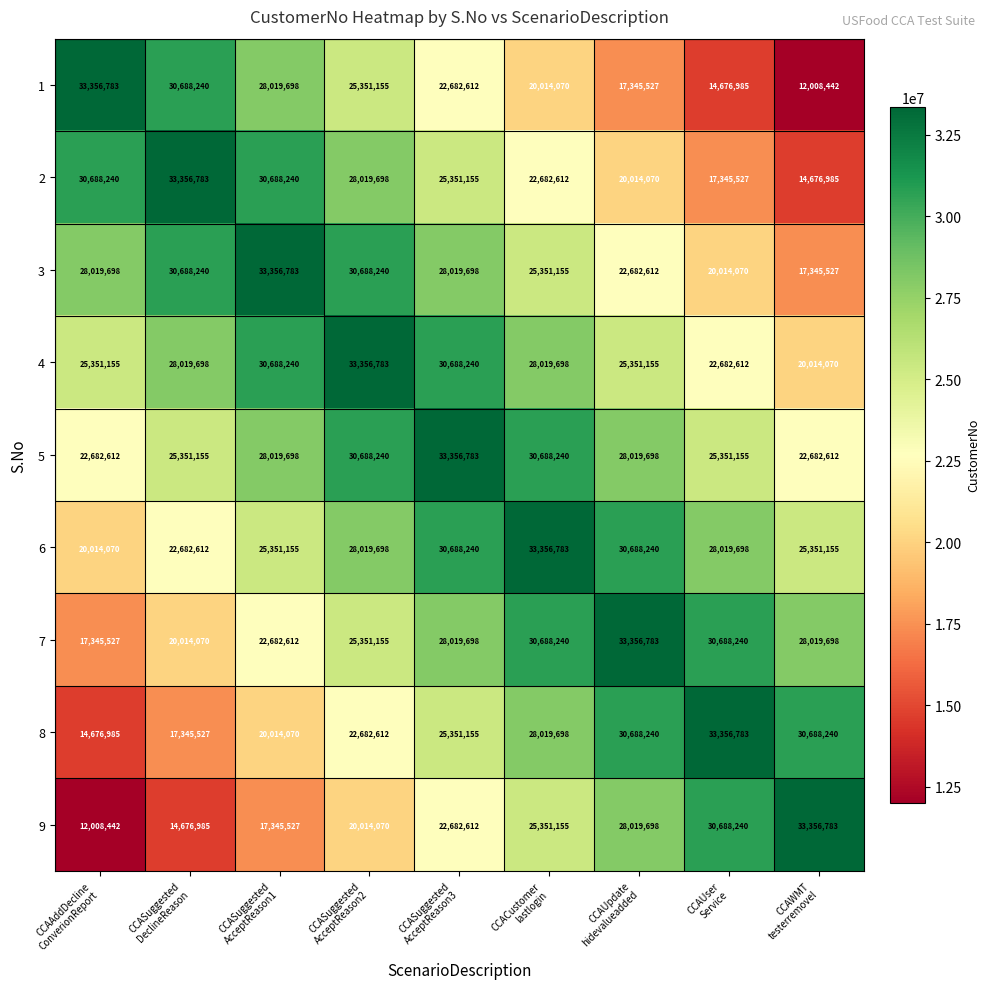

How many 6 values are between 25351155 and 30688240?

6